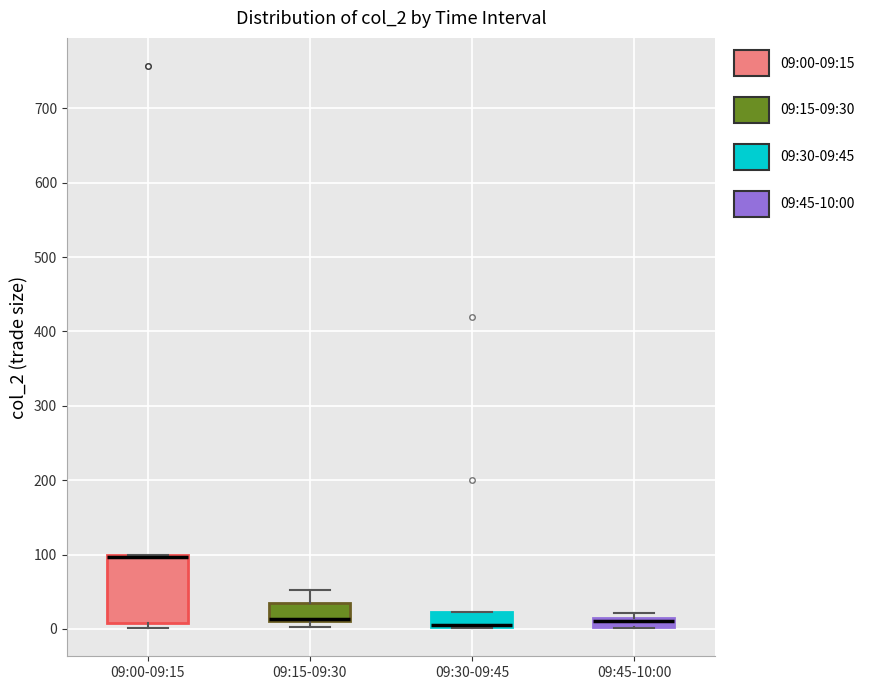

Where is the upper edge of the box for 09:00-09:15 on the y-axis? The values are not printed on the chart, so give them approximately, as read against the axis.

100